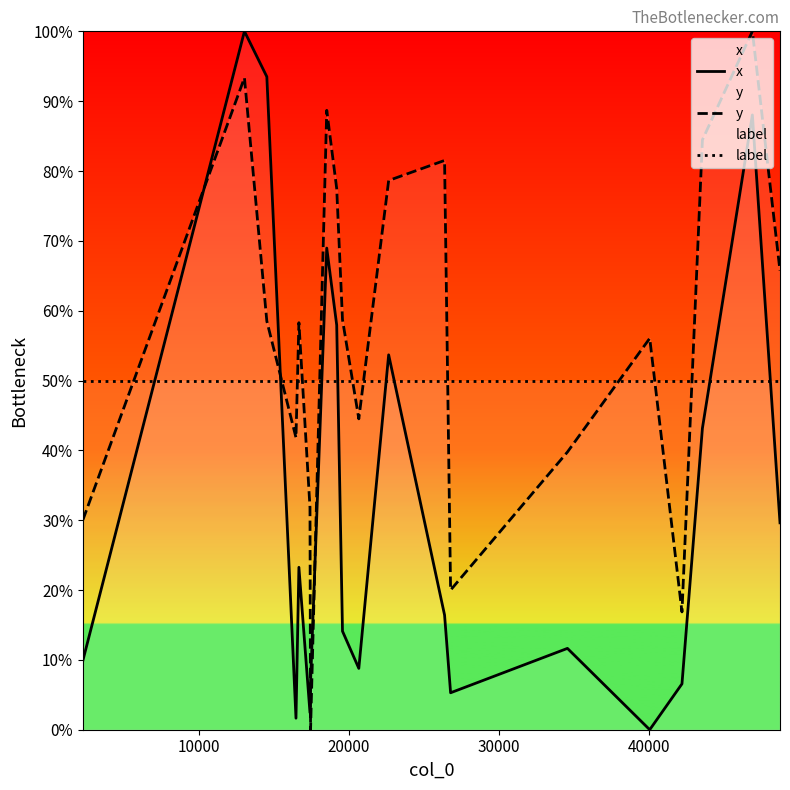

List the series in order of their overall mean, highest first.

y, label, x